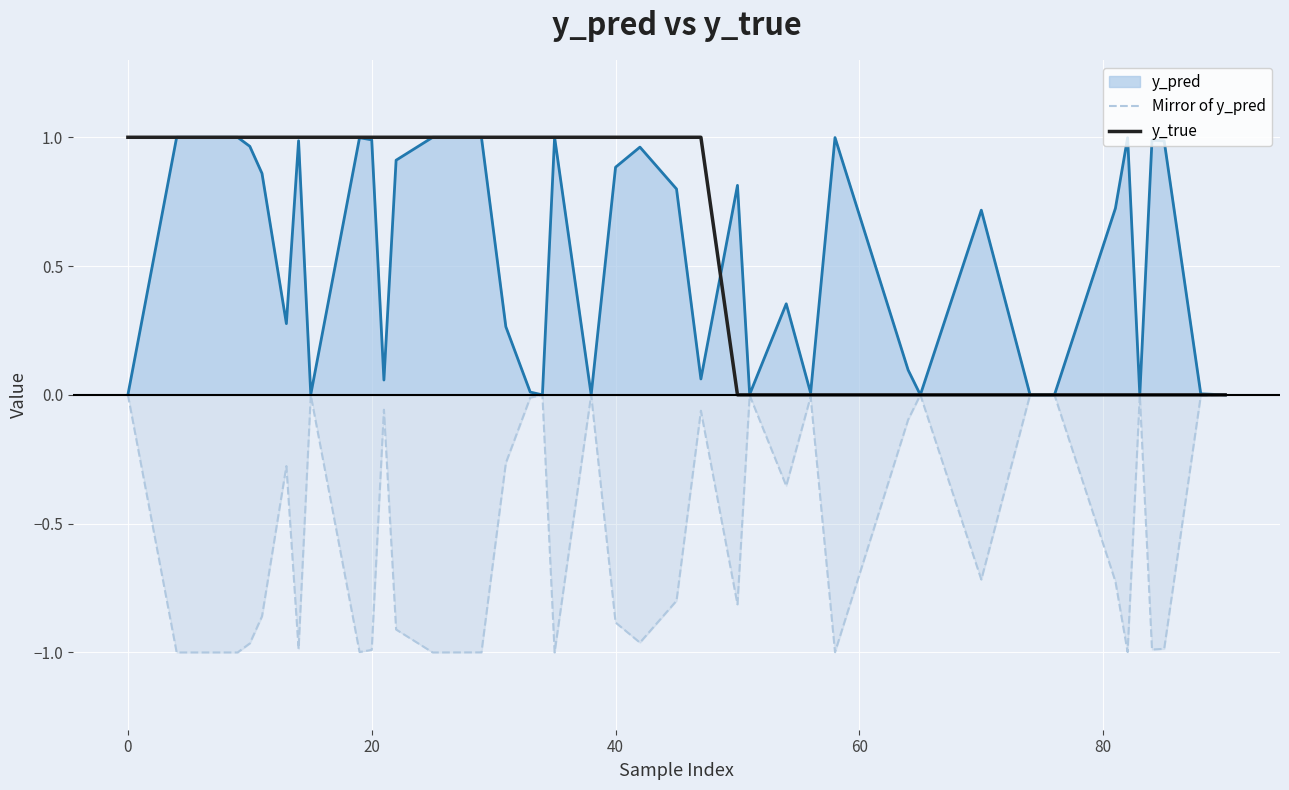

How many data points in y_true are less than 1?

17